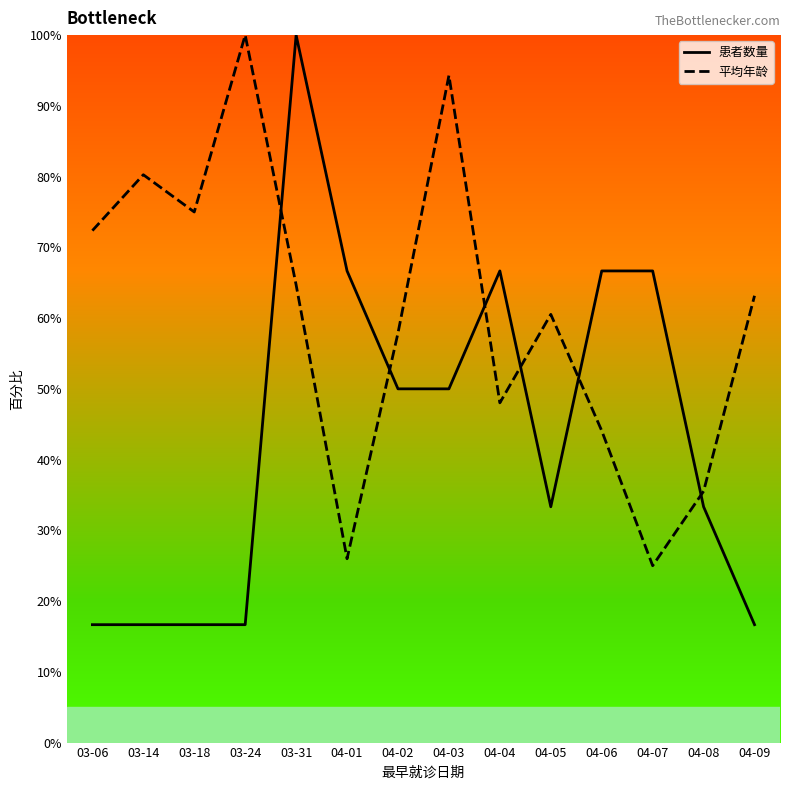

True or false: 平均年龄 has more than 1 interior local peaks.

True